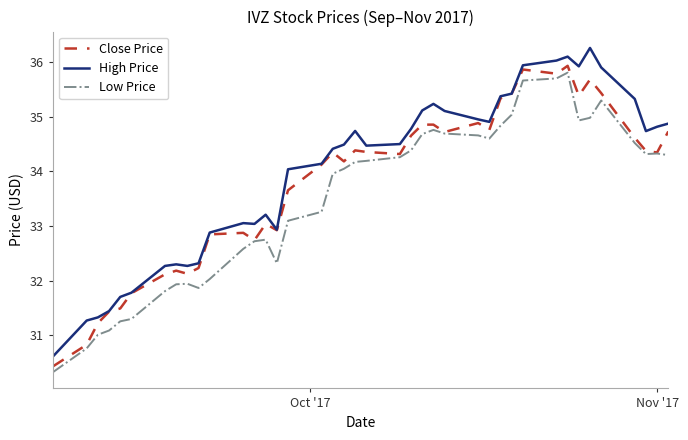

How many values in the Close Price series exceed 34?

24